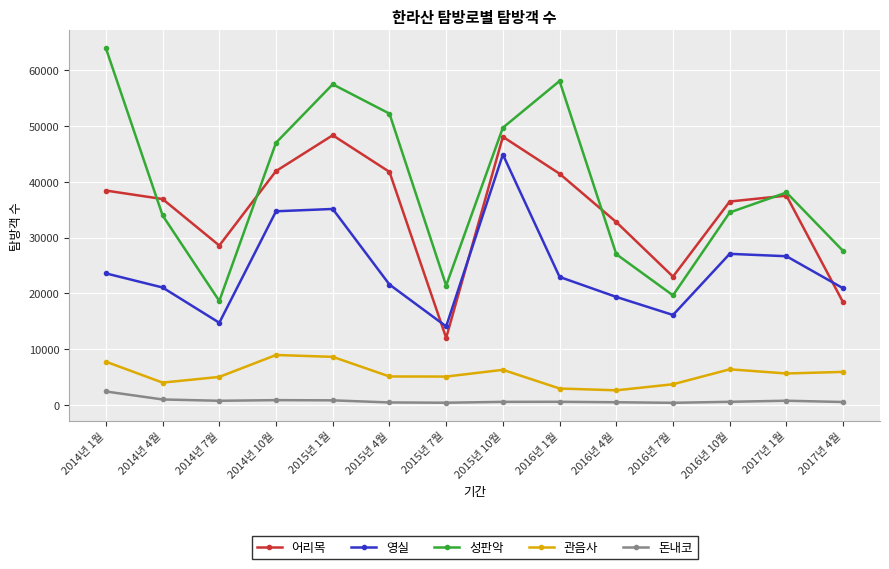

Where is the first local minimum for 어리목?

2014년 7월